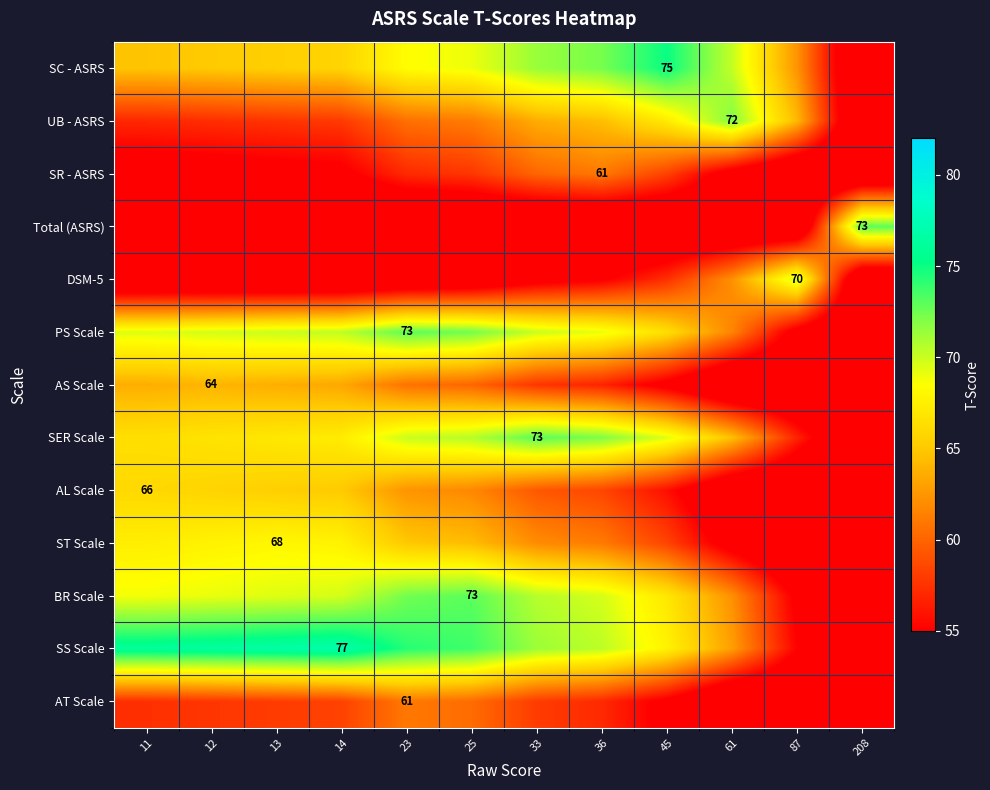

At how many categories does at least one series exceed 59?

12